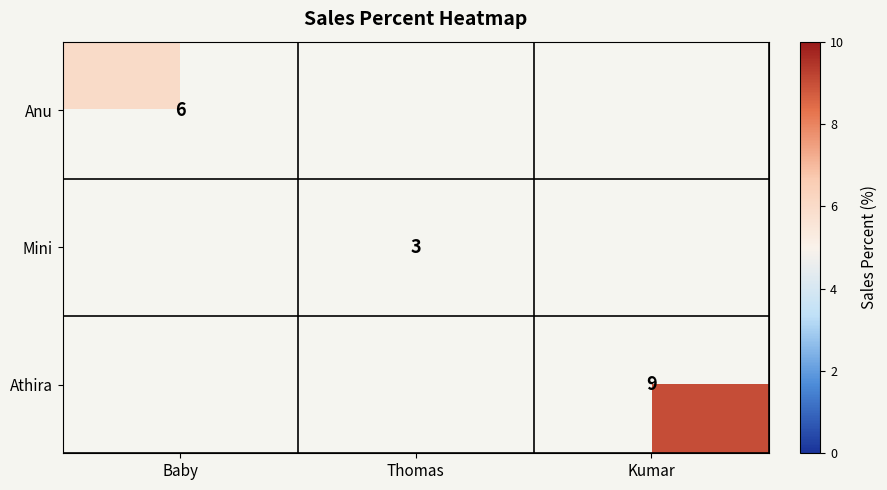

At which category does the chart reach its peak across all series?

Kumar